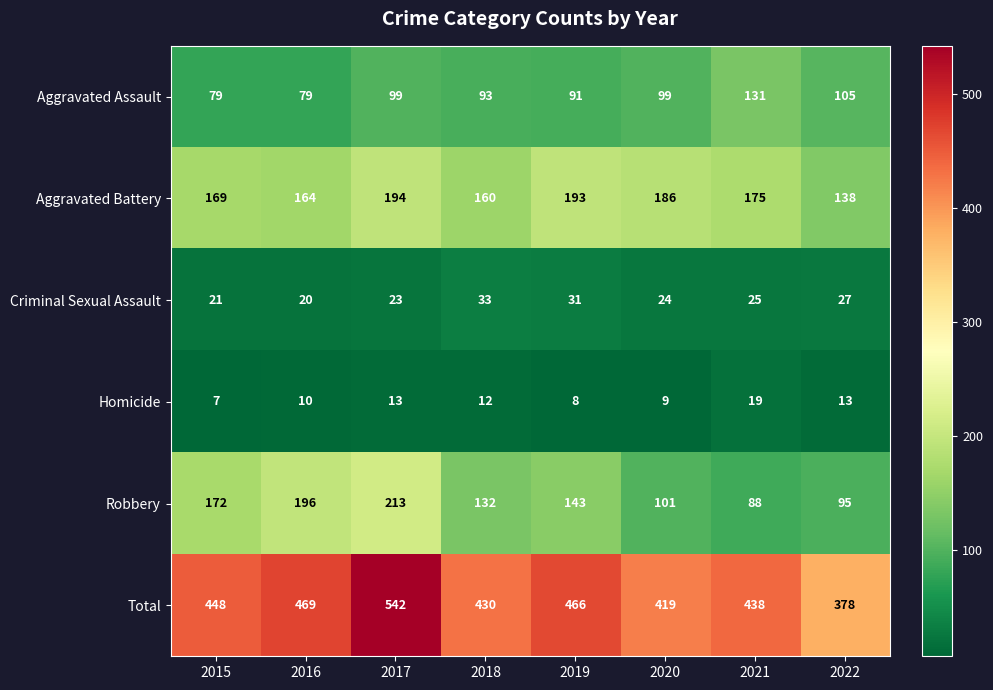

Which series changed the most between 2016 and 2017?

Total